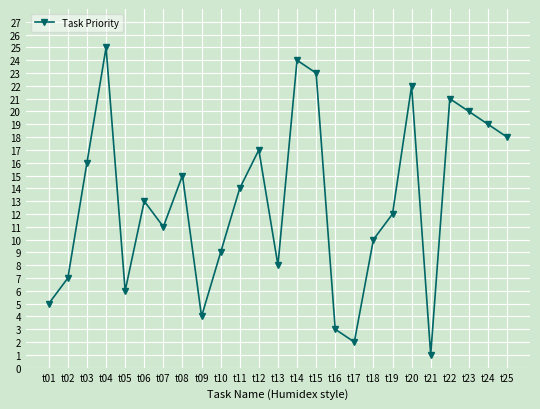

What is the greatest value displayed?

25